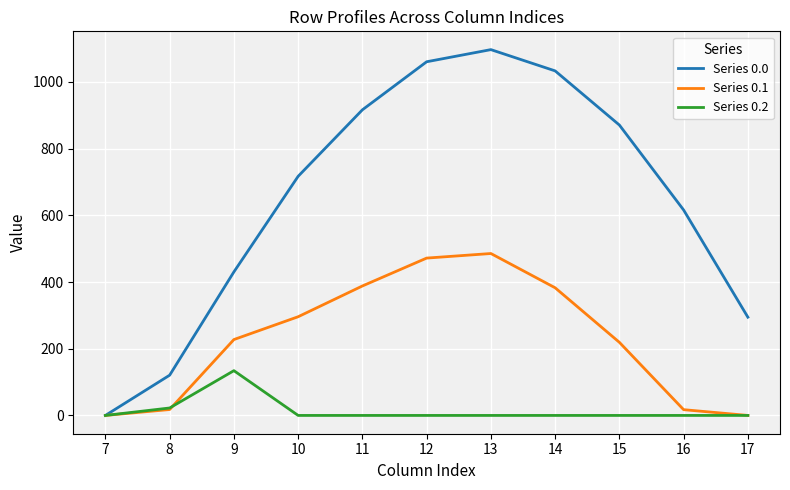

Which series has the largest range (max minus min)?

Series 0.0